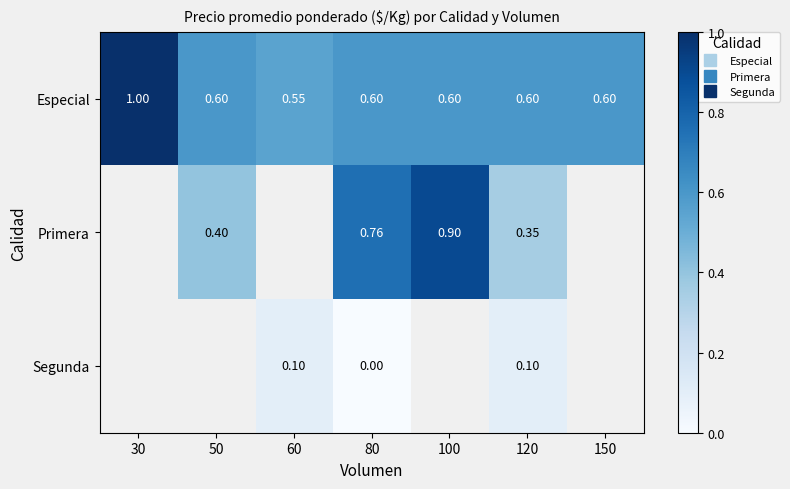

How many data points in Primera are above 0?

4